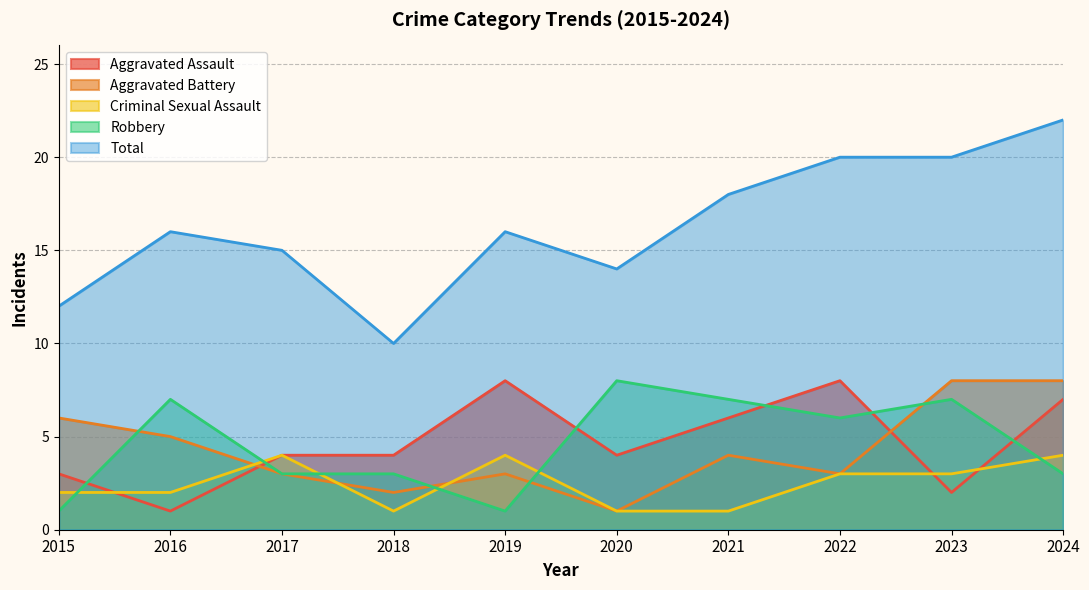

The Total series shows 30 at 2024. True or false?

False